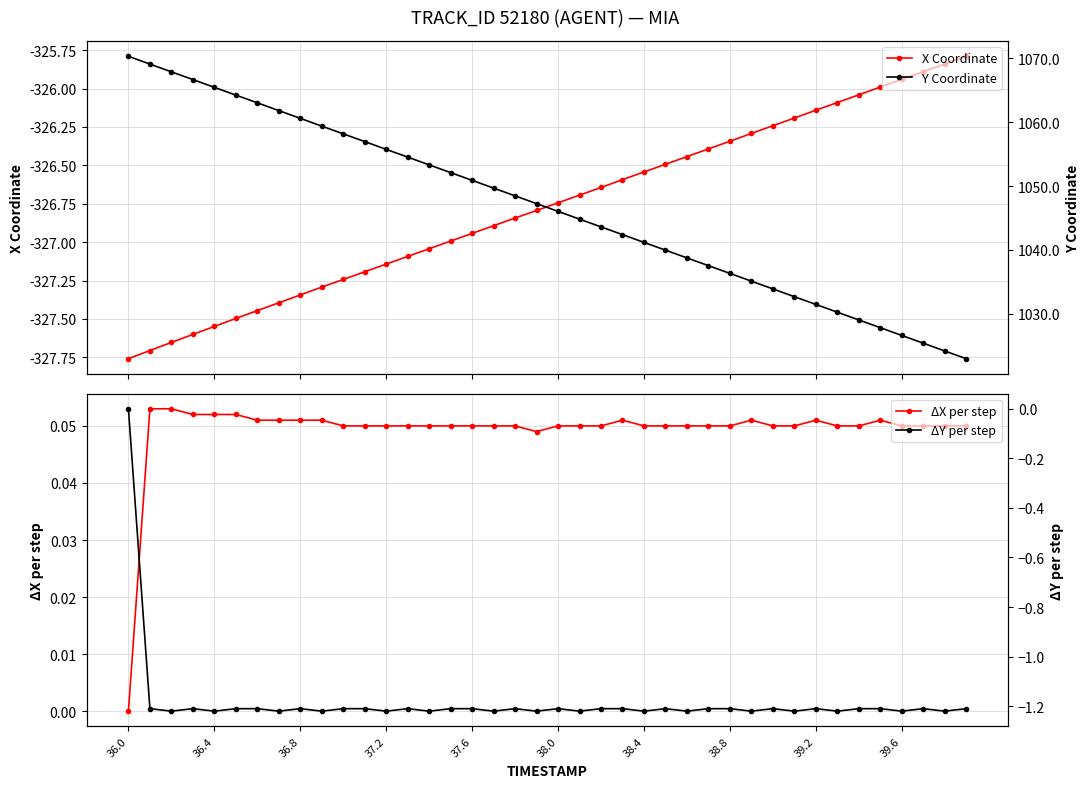

True or false: ΔX per step has more than 0 interior local peaks.

True